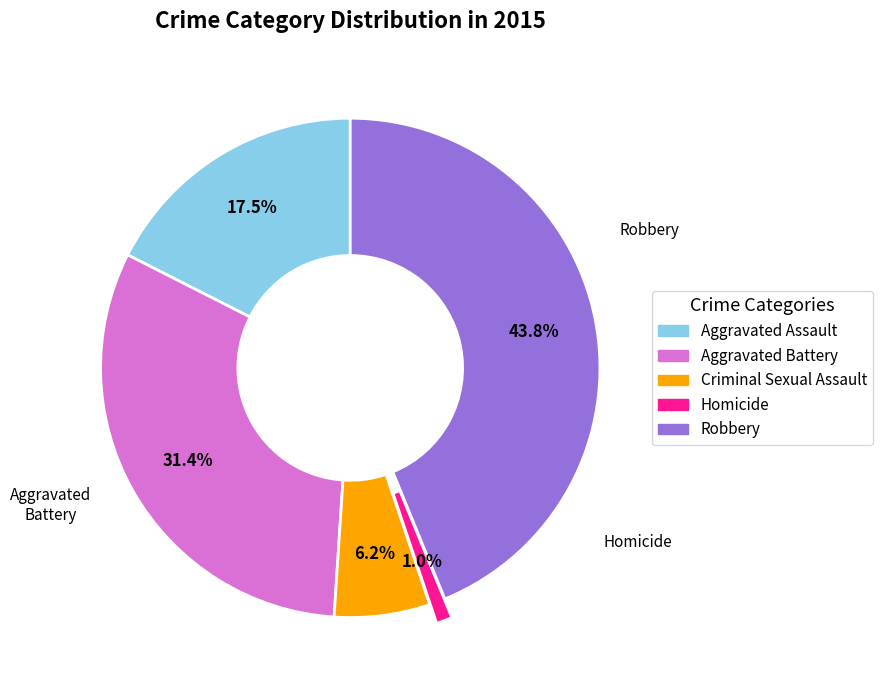

What is the smallest slice in the pie chart?

Homicide